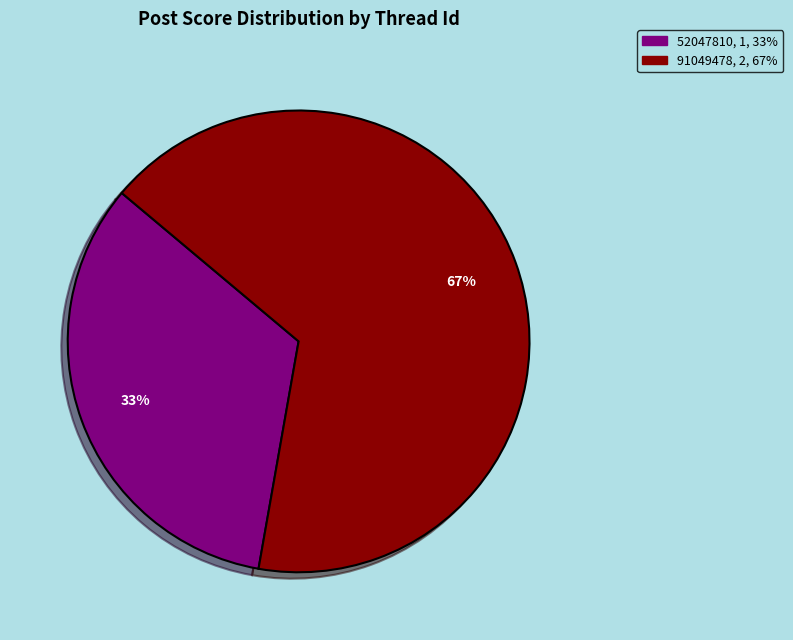

Does any single category account for the majority?

Yes